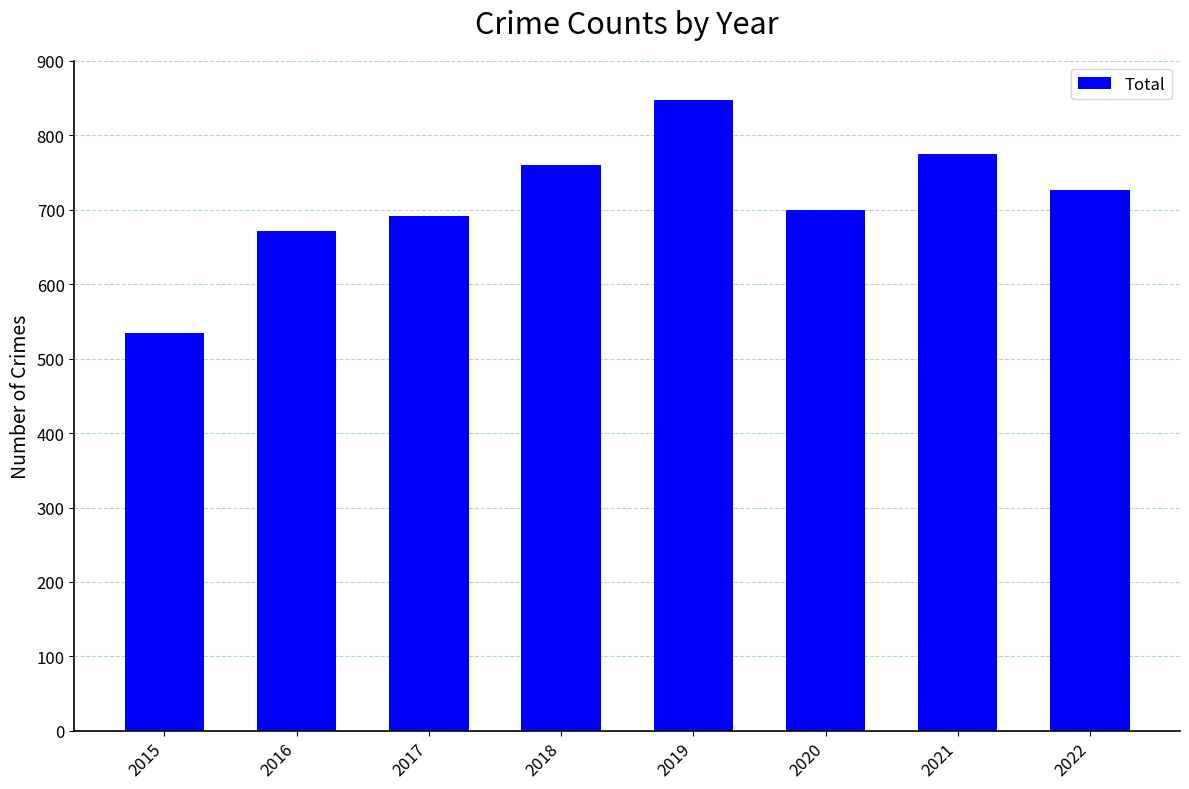

What is the difference between the values at 2019 and 2021?

72